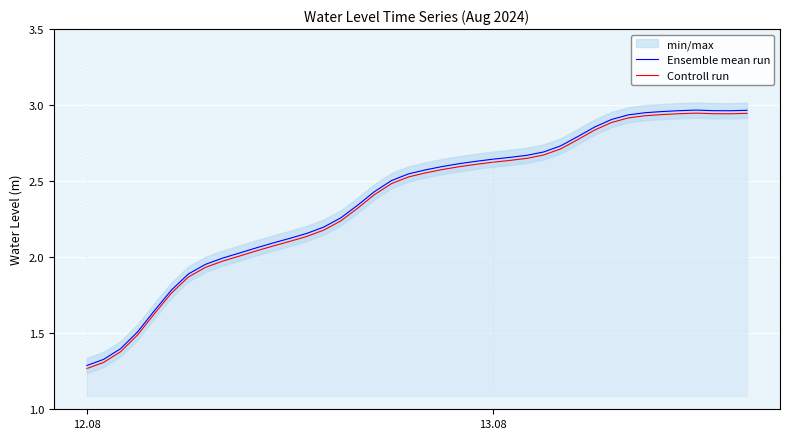

What is the minimum value for Ensemble mean run?

1.3